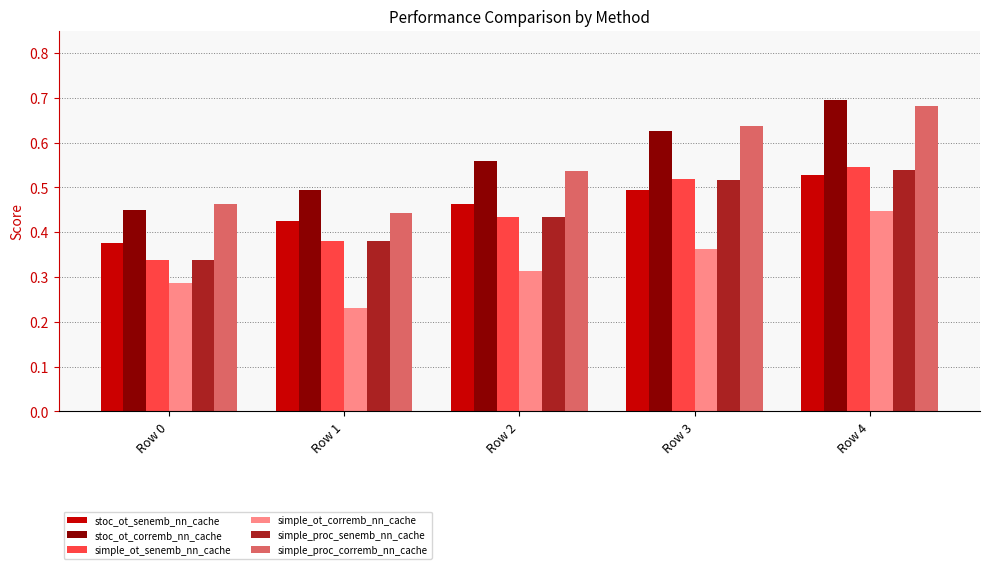

Rank the categories by simple_ot_corremb_nn_cache value from highest to lowest.

Row 4, Row 3, Row 2, Row 0, Row 1